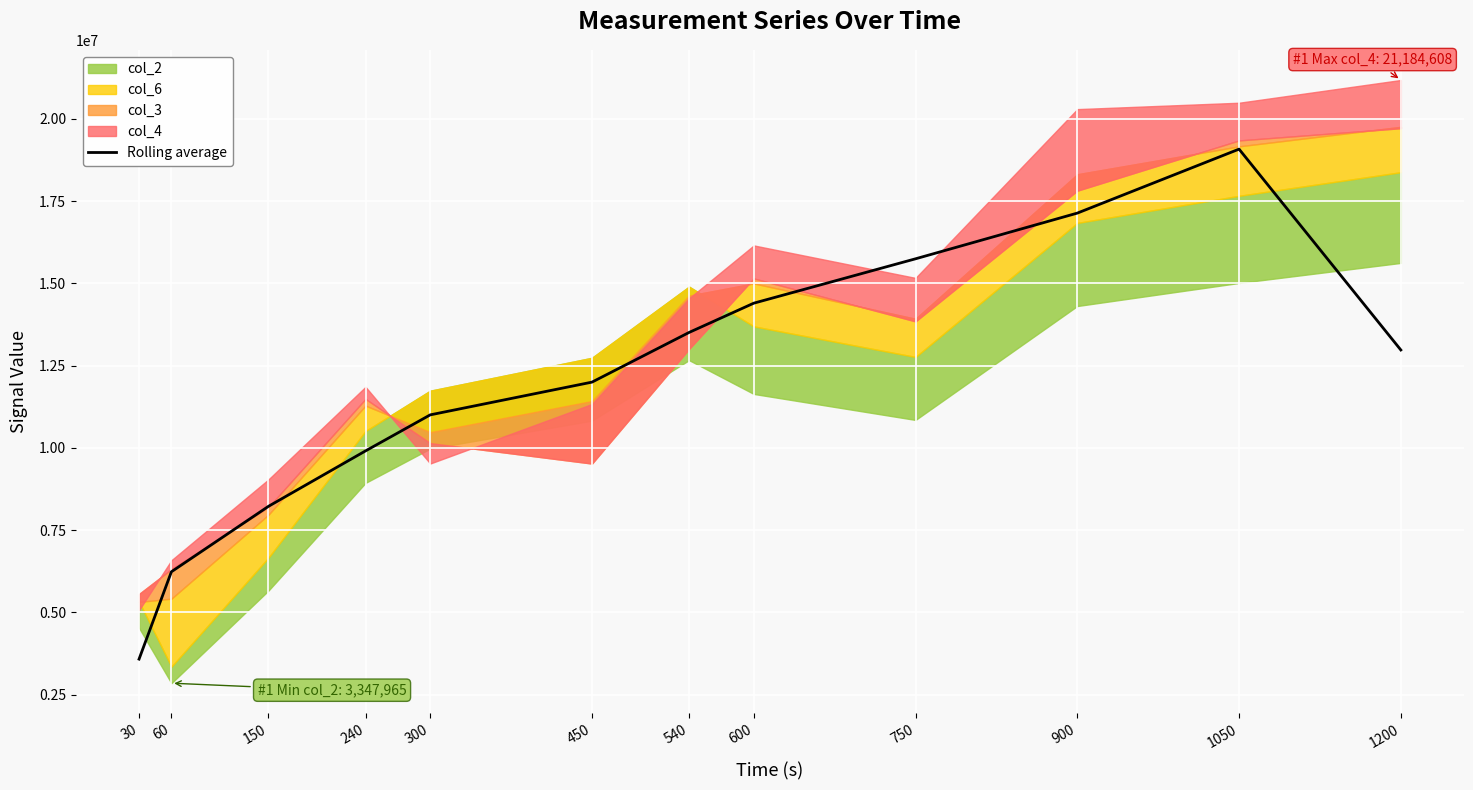

True or false: the data shows 5587309.2 at 30.

False